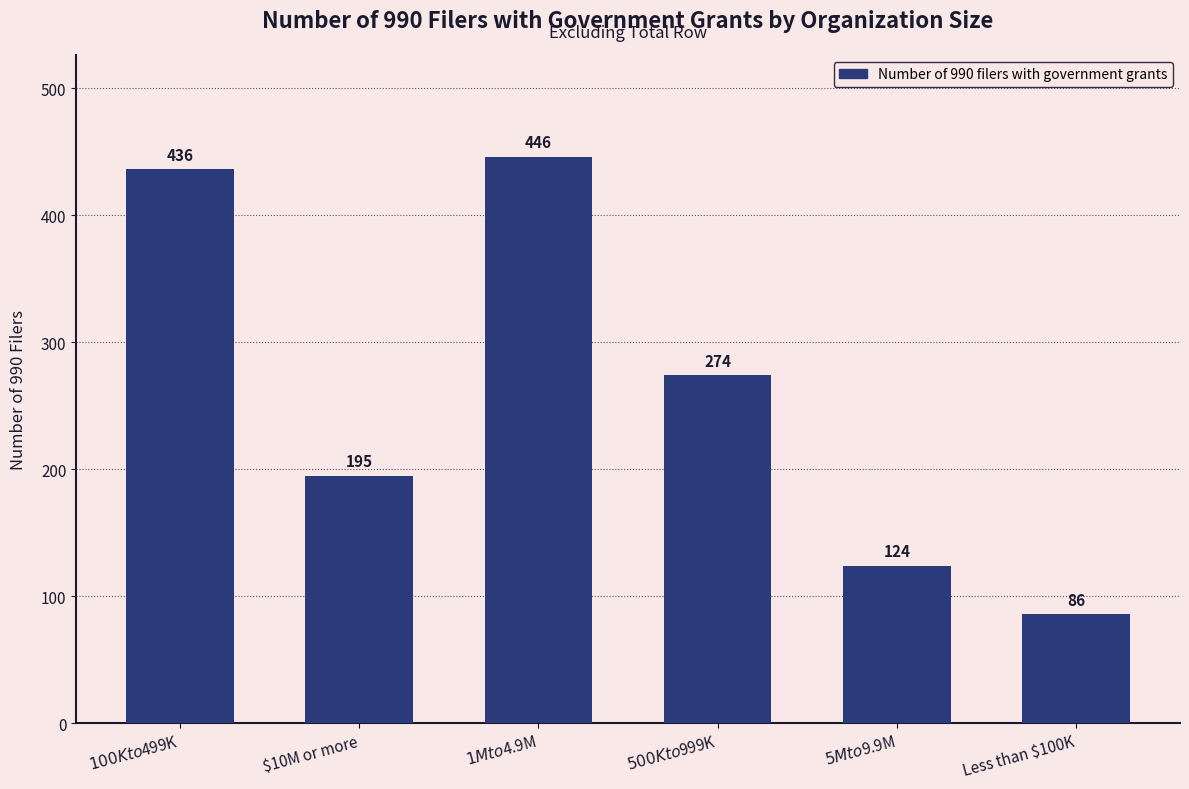

List the labels in order of value, smallest first.

Less than $100K, $5M to $9.9M, $10M or more, $500K to $999K, $100K to $499K, $1M to $4.9M